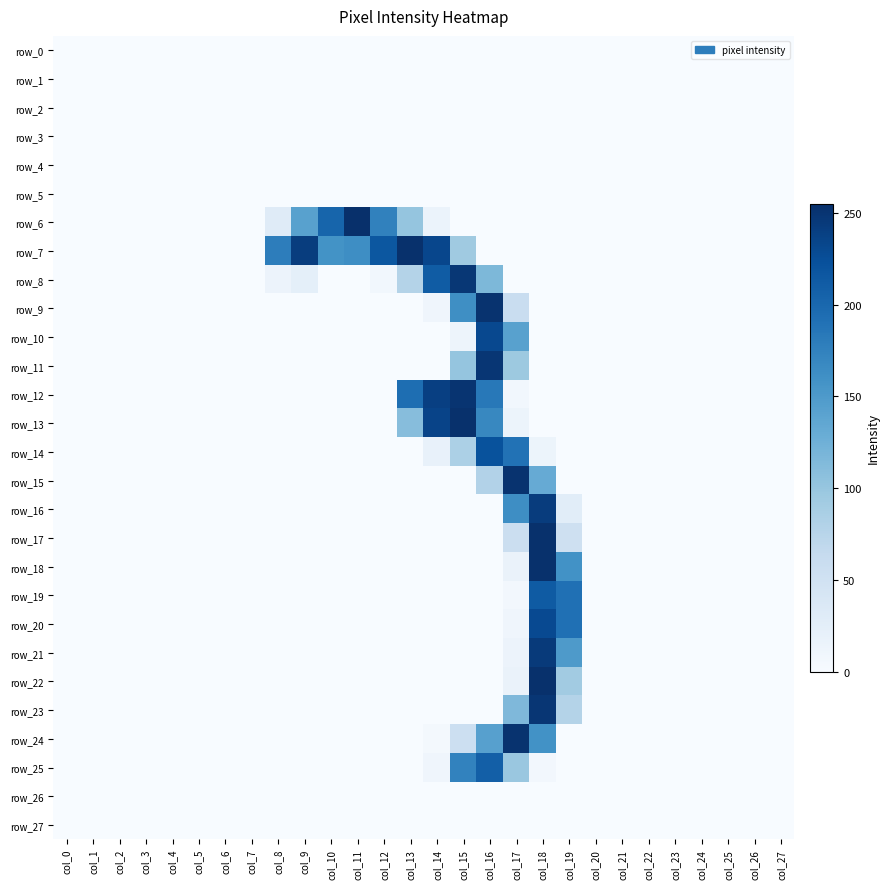

At col_2, list the series in order from smallest to largest.

row_0, row_1, row_2, row_3, row_4, row_5, row_6, row_7, row_8, row_9, row_10, row_11, row_12, row_13, row_14, row_15, row_16, row_17, row_18, row_19, row_20, row_21, row_22, row_23, row_24, row_25, row_26, row_27